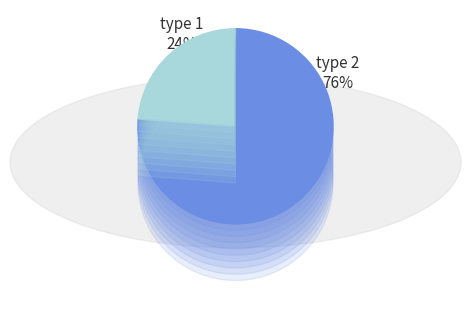

Does type 2 account for over 50% of the chart?

Yes